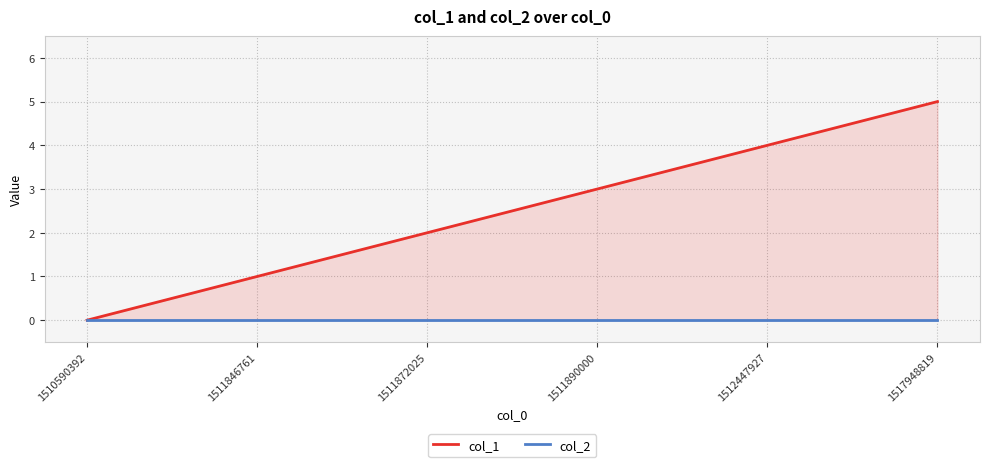

What is the difference between the highest and lowest values at 1512447927?

4